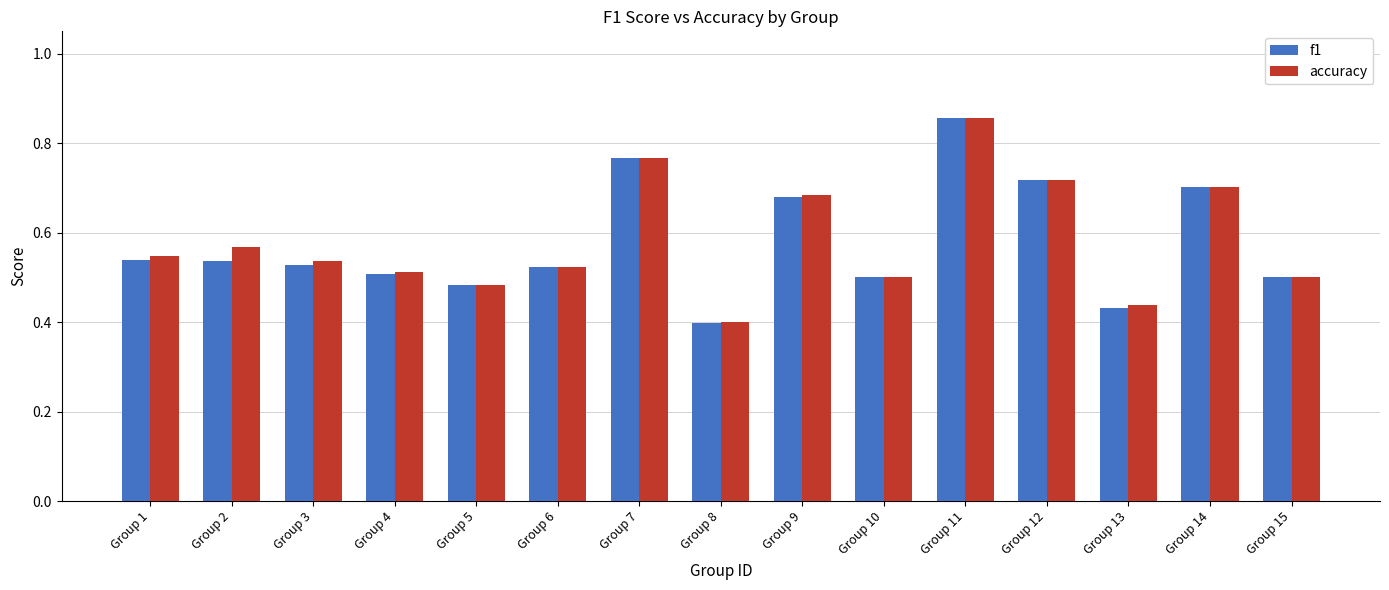

Is the value of f1 at Group 2 greater than the value of accuracy at Group 13?

Yes